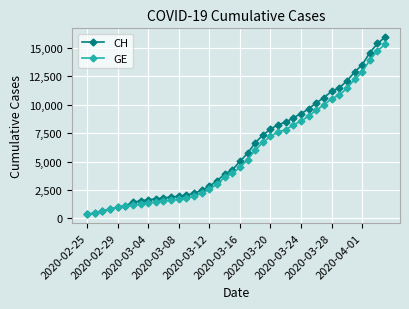

What is the value of the GE point at the 6th from the left?

1083